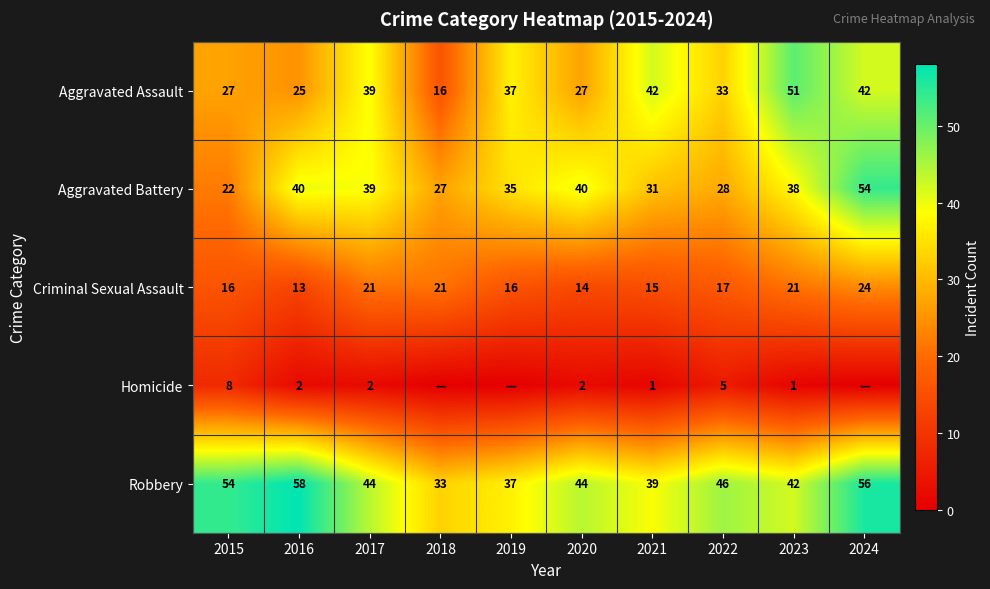

The Criminal Sexual Assault series shows 21 at 2017. True or false?

True